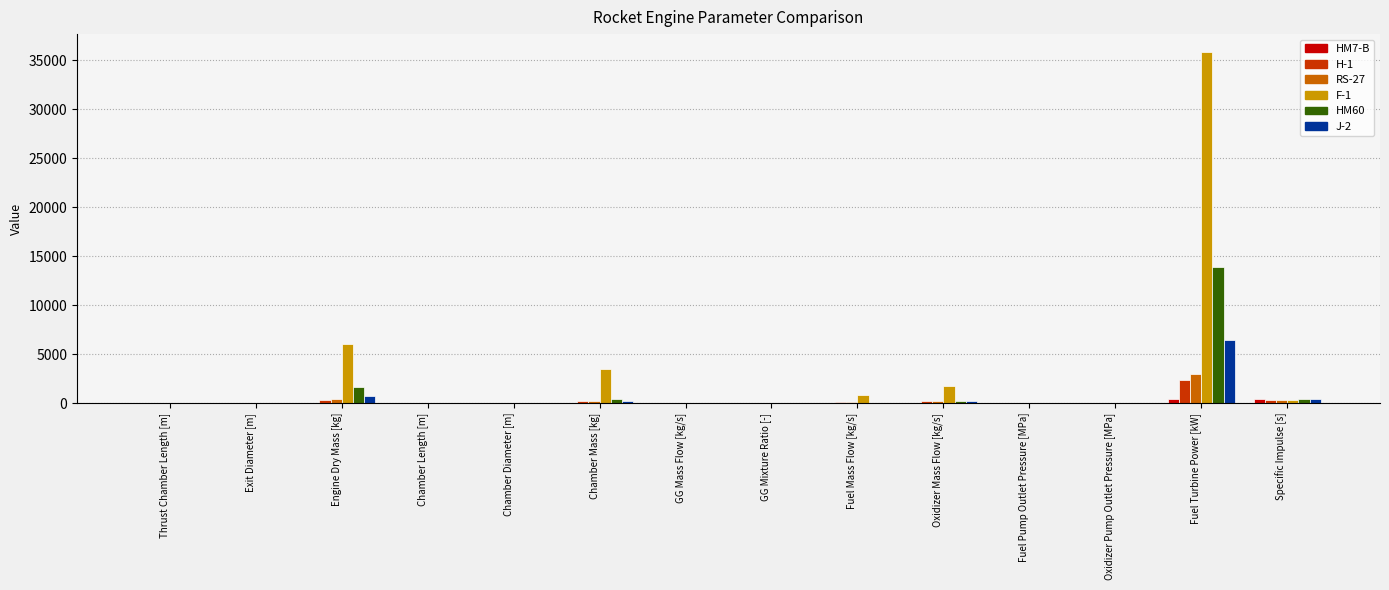

At which category is the sum across all series the highest?

Fuel Turbine Power [kW]